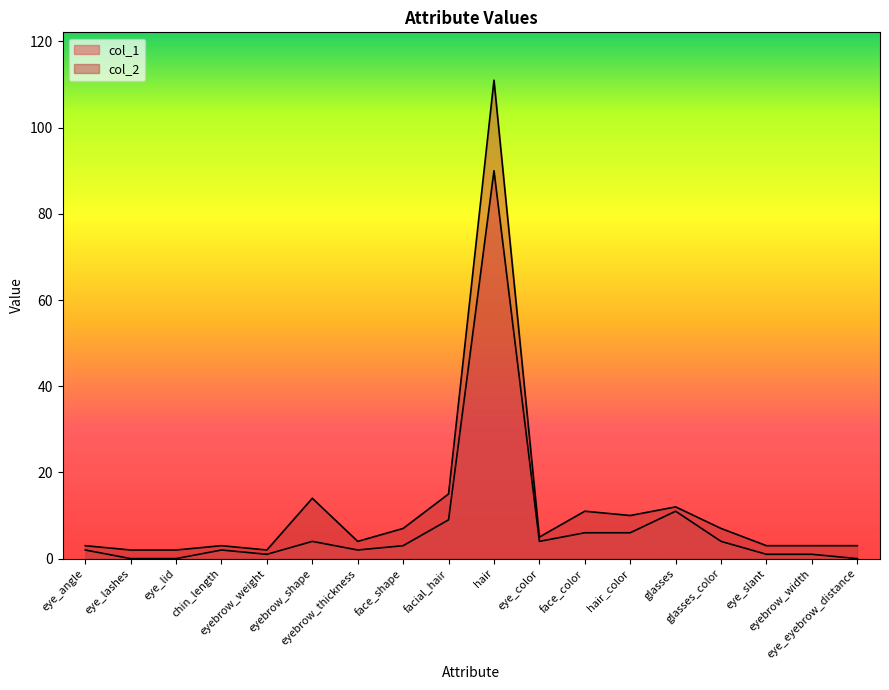

Rank the series by their average value, from highest to lowest.

col_2, col_1